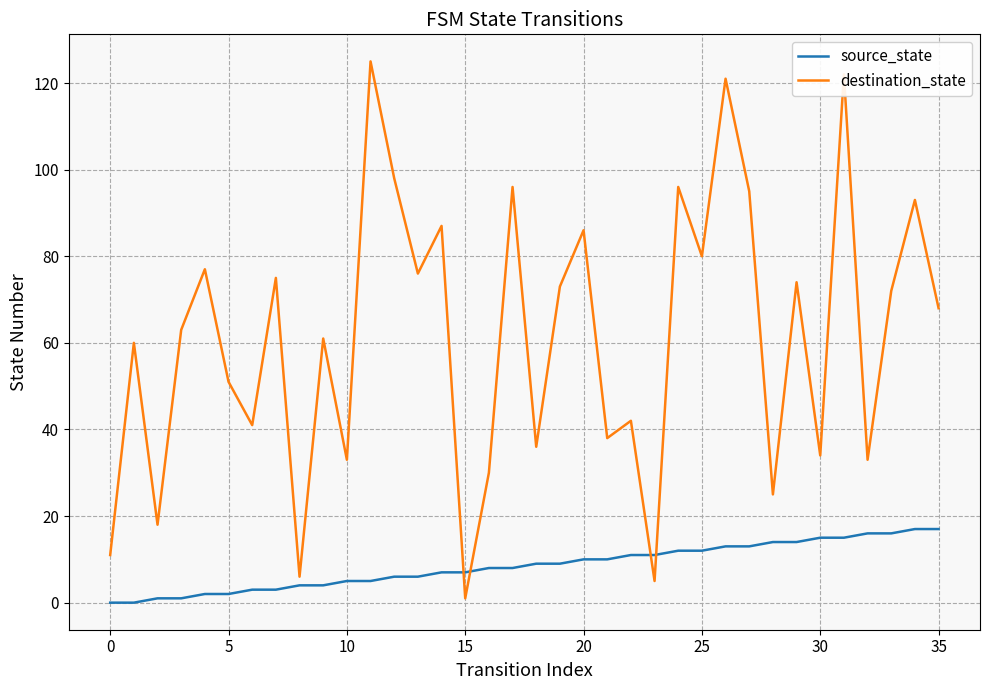

Which series has the widest spread of values?

destination_state